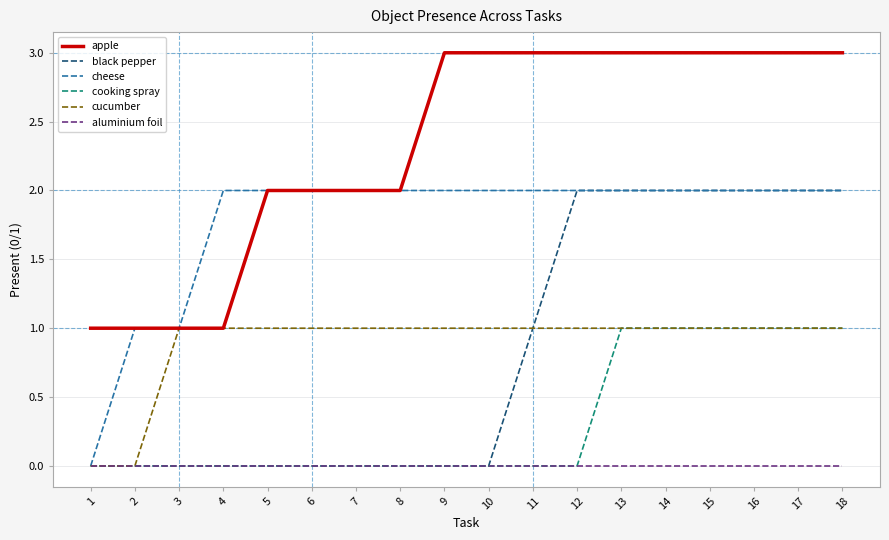

What is the difference between the cucumber values at 9 and 1?

1